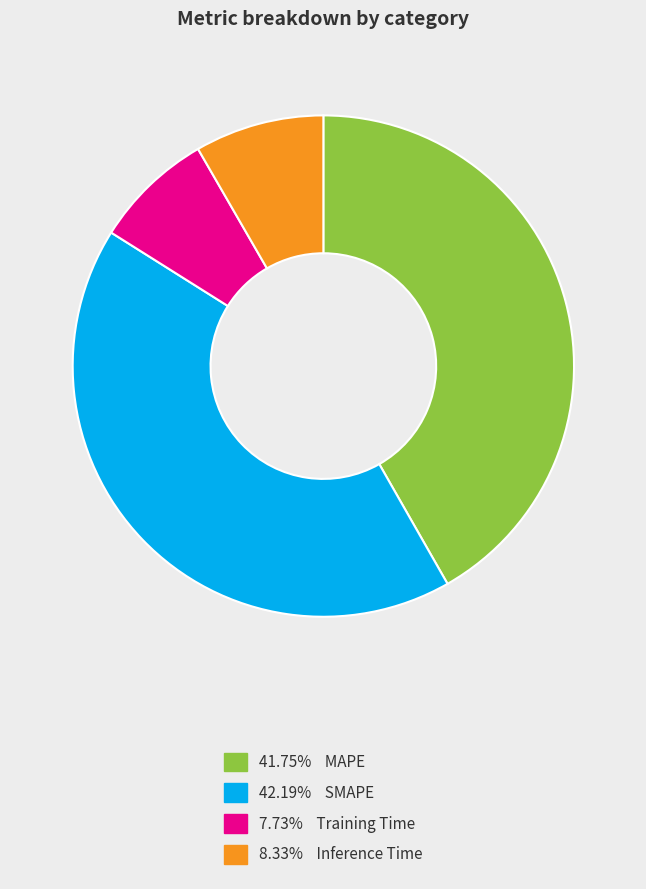

Does any single category account for the majority?

No